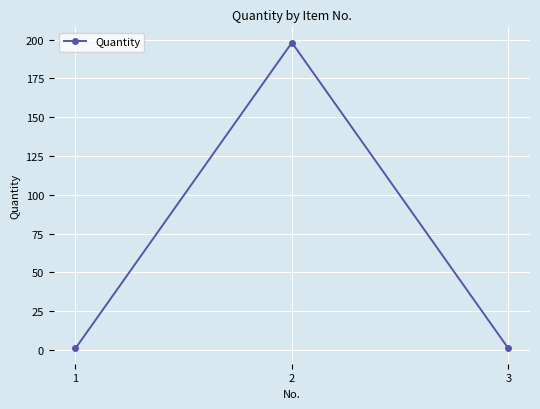

What is the maximum value shown in the chart?

198